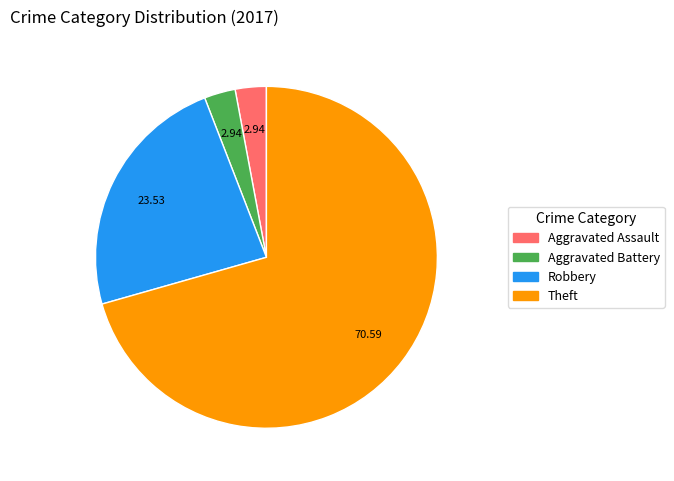

Is the sum of Theft and Robbery greater than half?

Yes